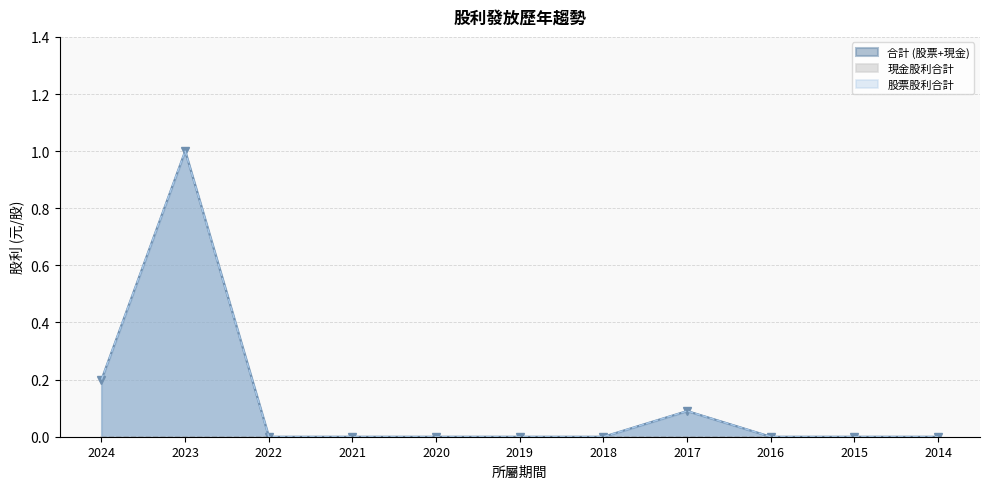

What is the difference between the second highest and second lowest values in the 股票股利合計 series?

0.2